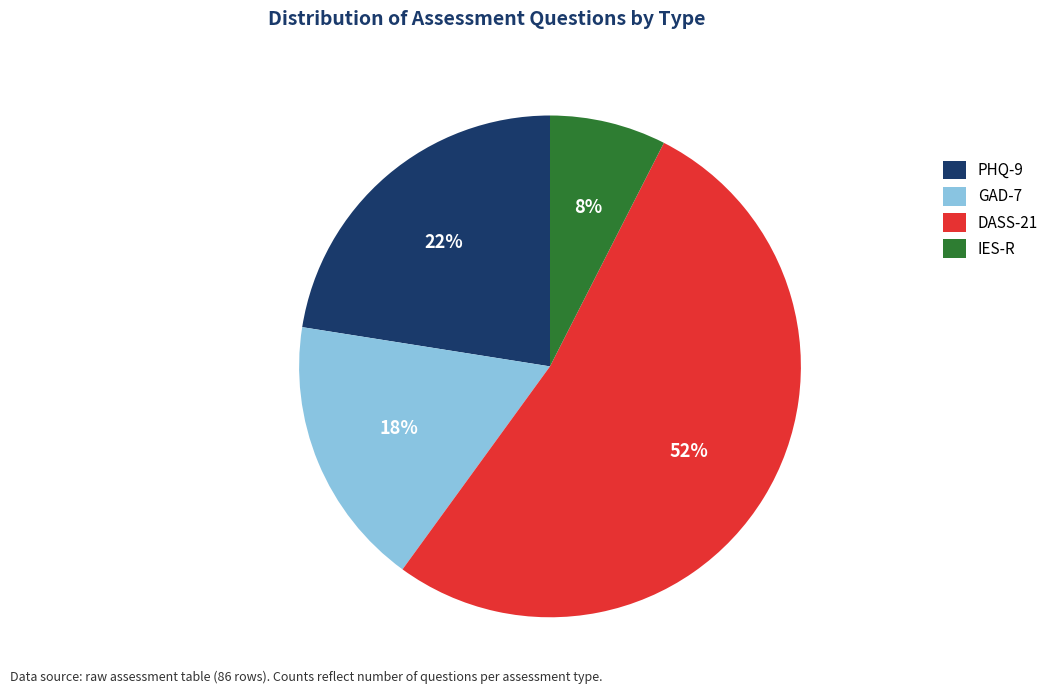

Is it true that DASS-21 is 52% of the pie?

True